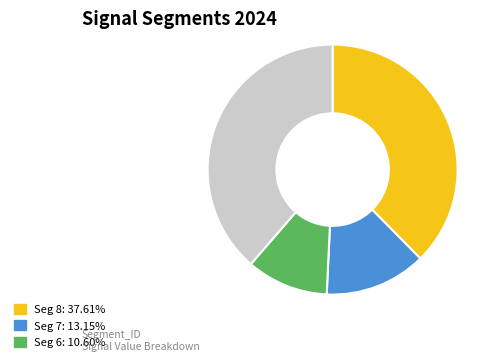

Is there a majority slice in this chart?

No